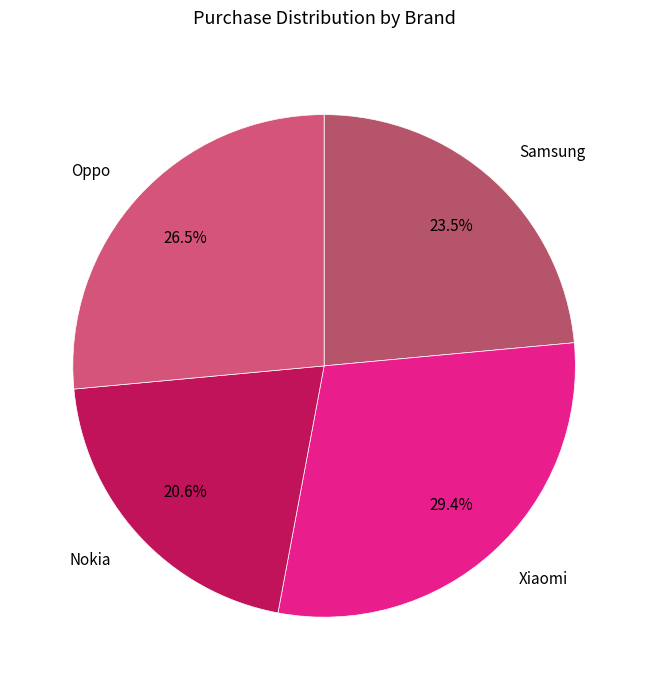

Rank the categories by value from lowest to highest.

Nokia, Samsung, Oppo, Xiaomi